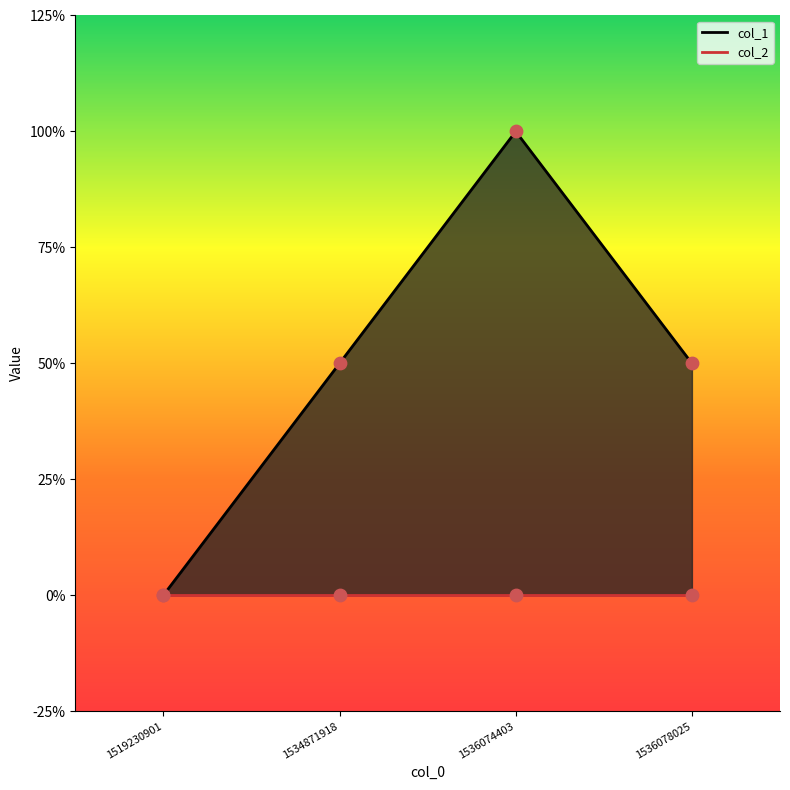

Between 1534871918 and 1519230901, which is larger?

1534871918